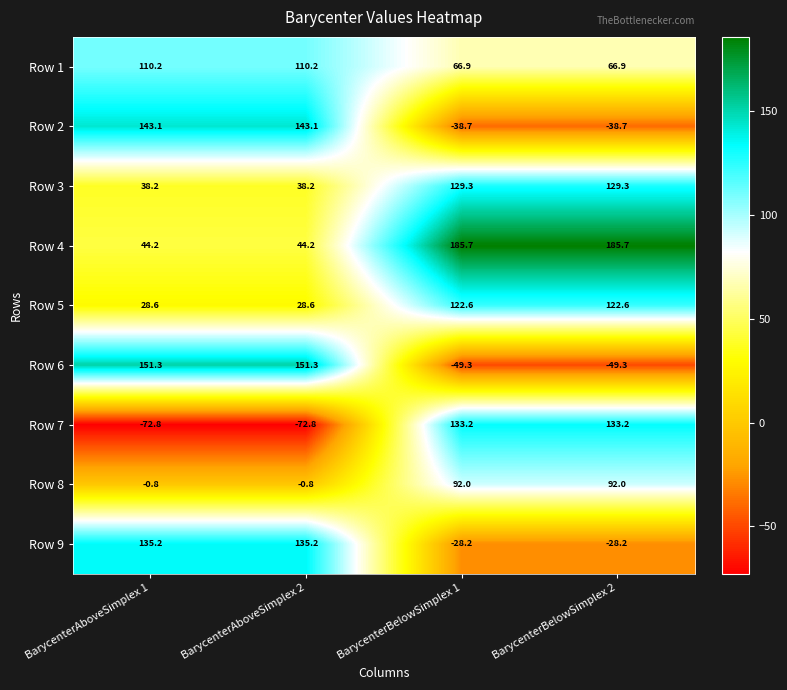

What is the total value across all series at BarycenterBelowSimplex 1?

613.5